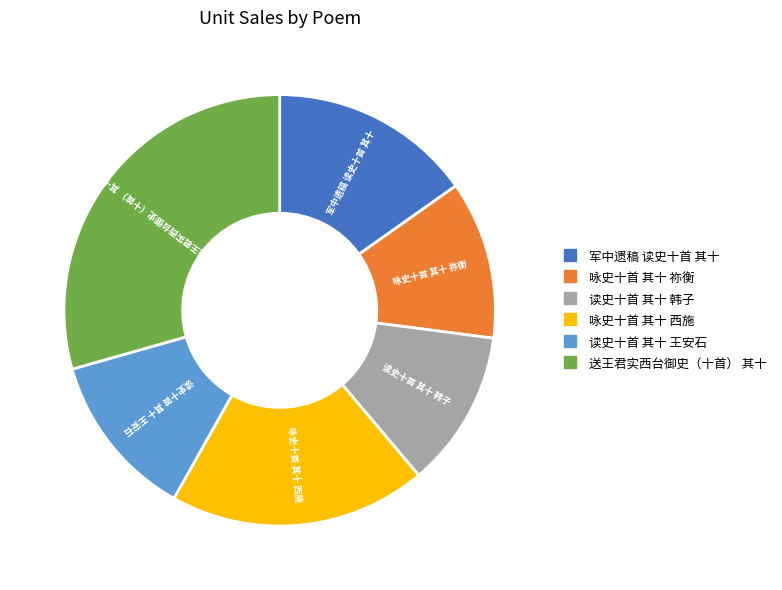

Which slice is the largest?

送王君实西台御史（十首） 其十